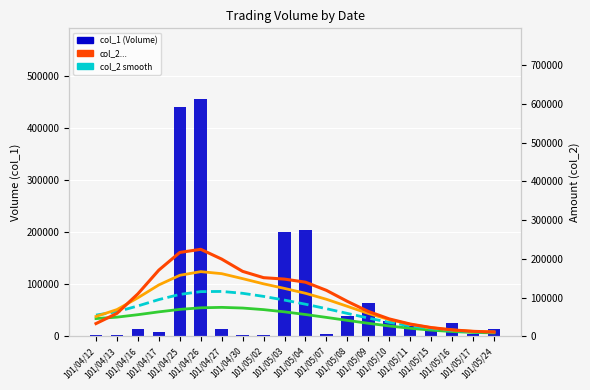

What is the average value of the col_2 x0.65 series?

66160.6